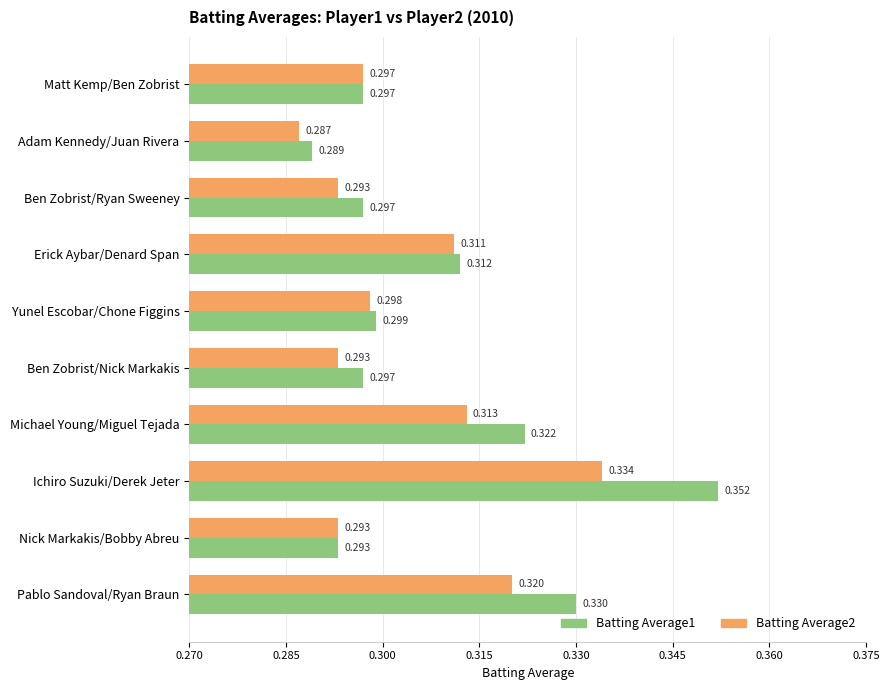

Which series has the largest total across all categories?

Batting Average1